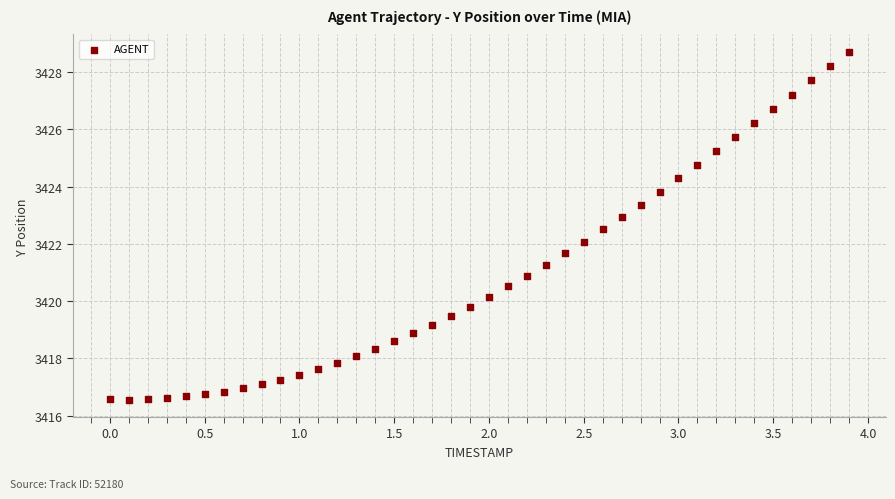

What is the range of Y values (max minus min)?

12.1